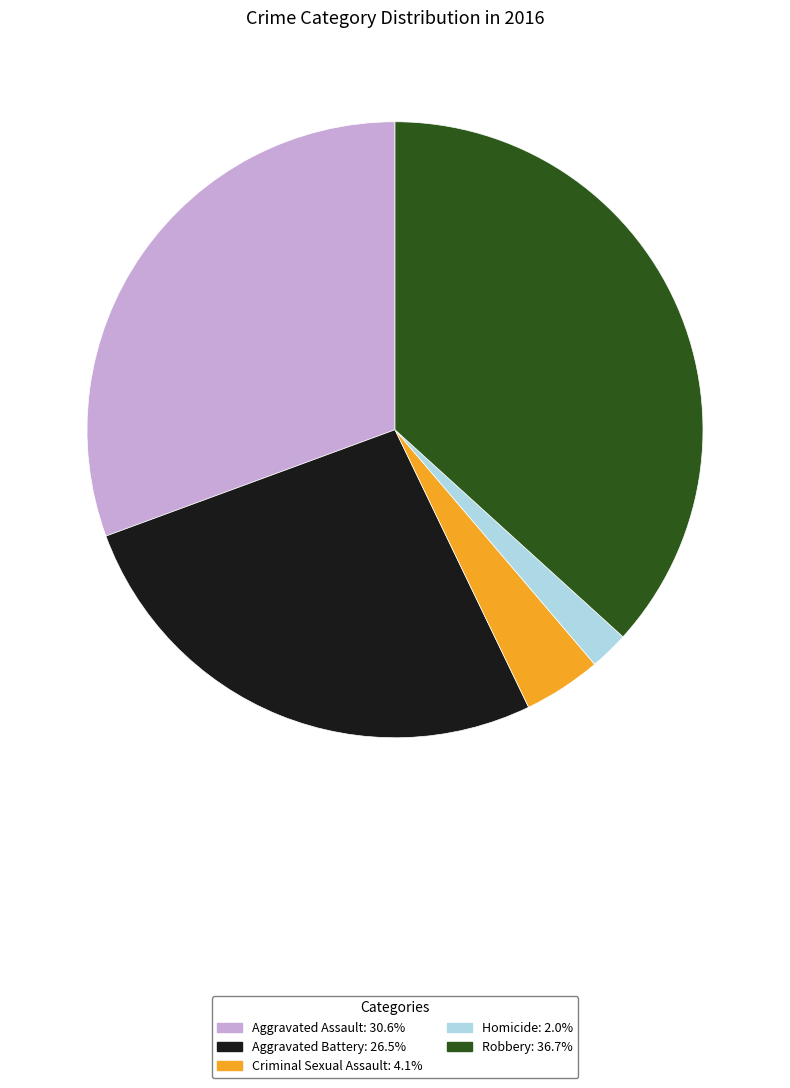

What is the largest slice in the pie chart?

Robbery